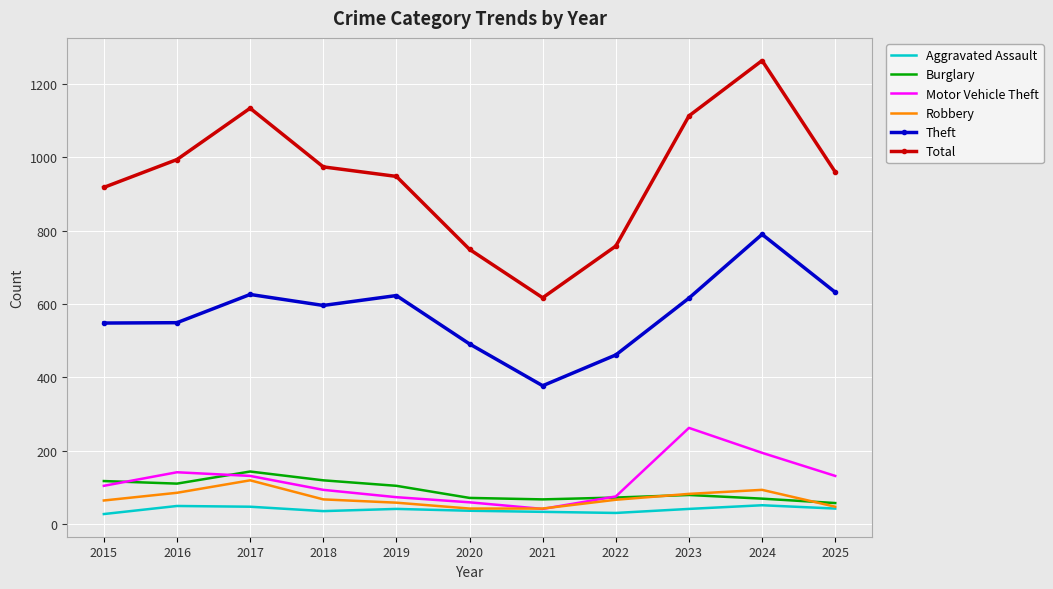

True or false: Theft and Motor Vehicle Theft intersect in this chart.

False